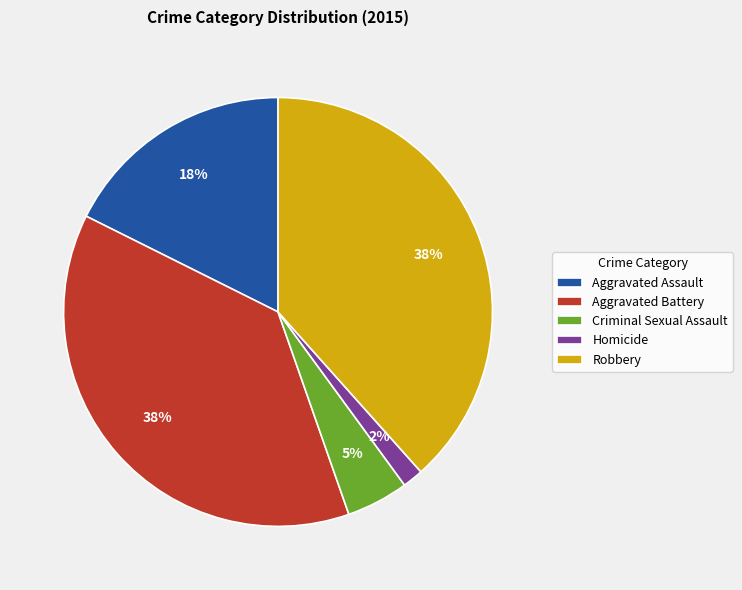

Is it true that Criminal Sexual Assault is 5% of the pie?

True